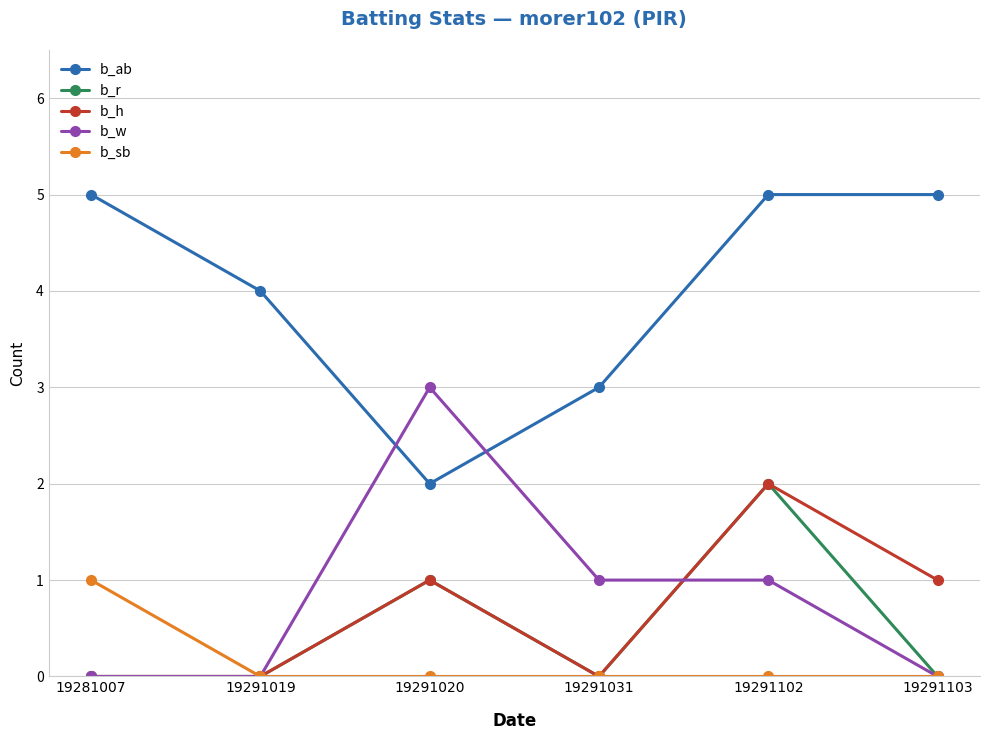

Is it true that b_w equals 1 at 19291031?

True